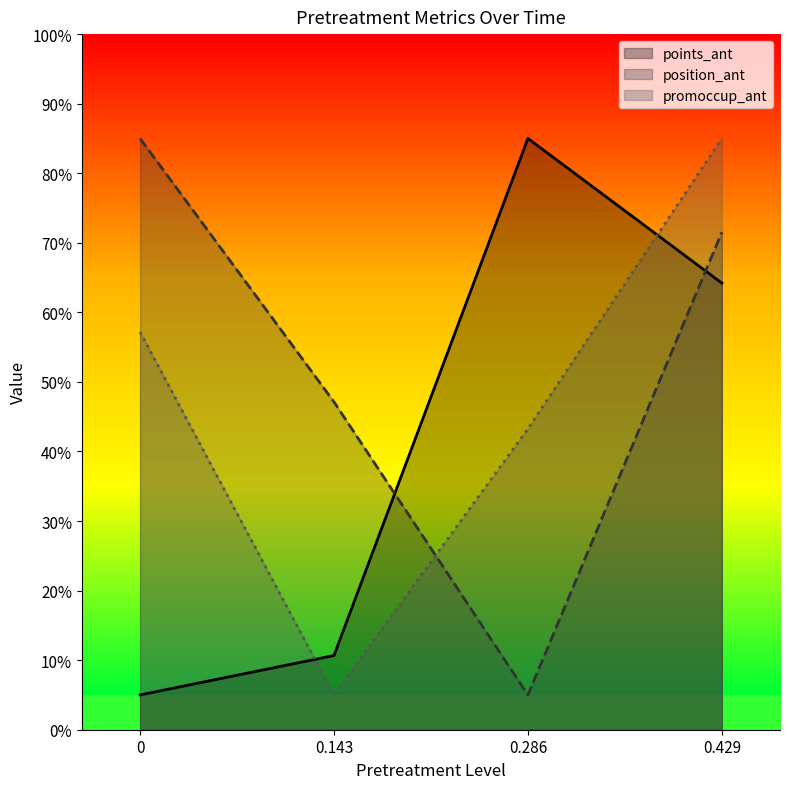

At which category is the sum across all series the highest?

0.429